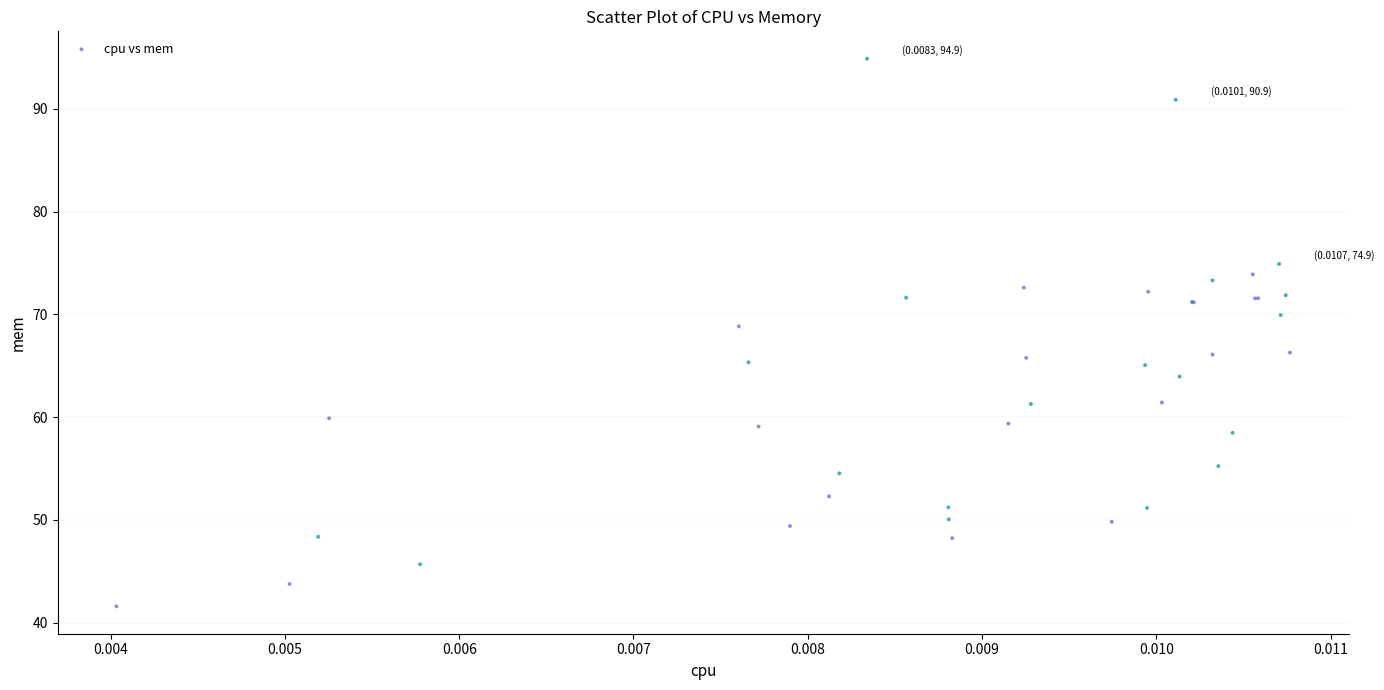

What Y value in the scatter plot is closest to 68?

68.8